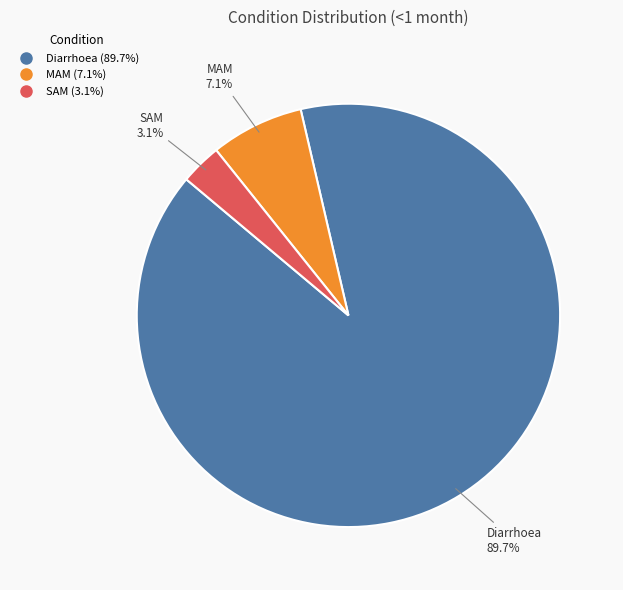

To the nearest percent, what is the average slice percentage?

33%